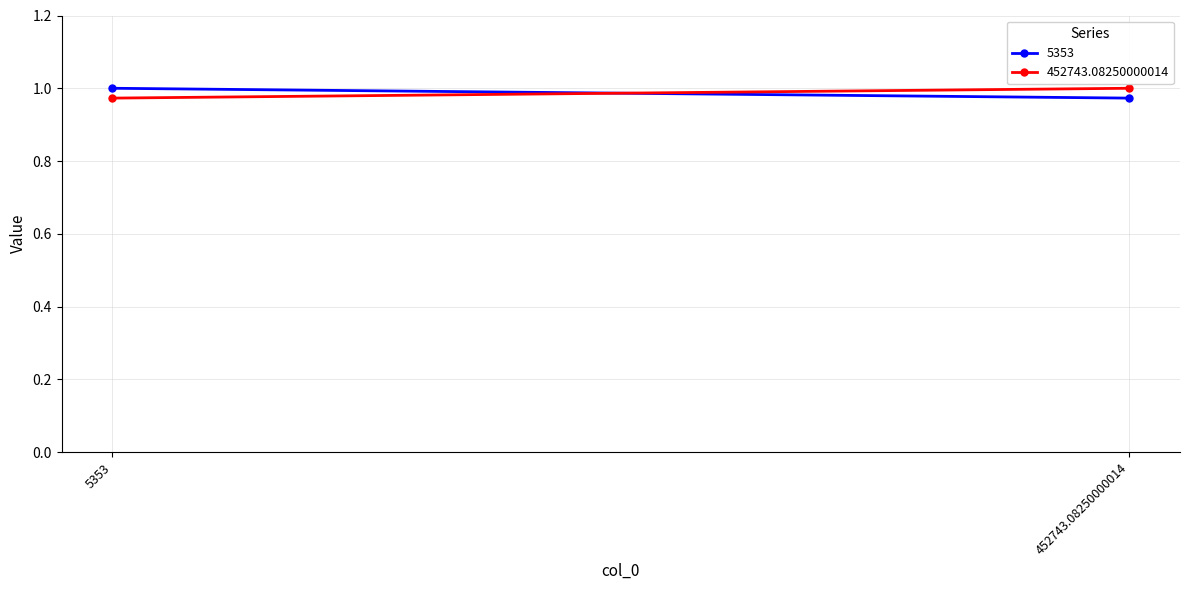

At which category is the sum across all series the highest?

5353